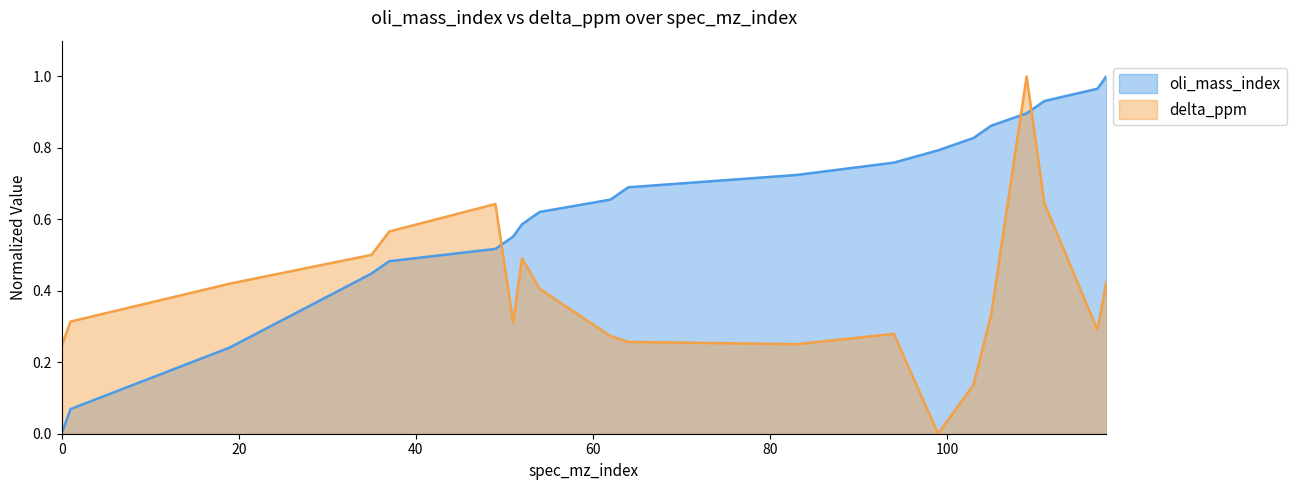

Which series has the largest total across all categories?

oli_mass_index